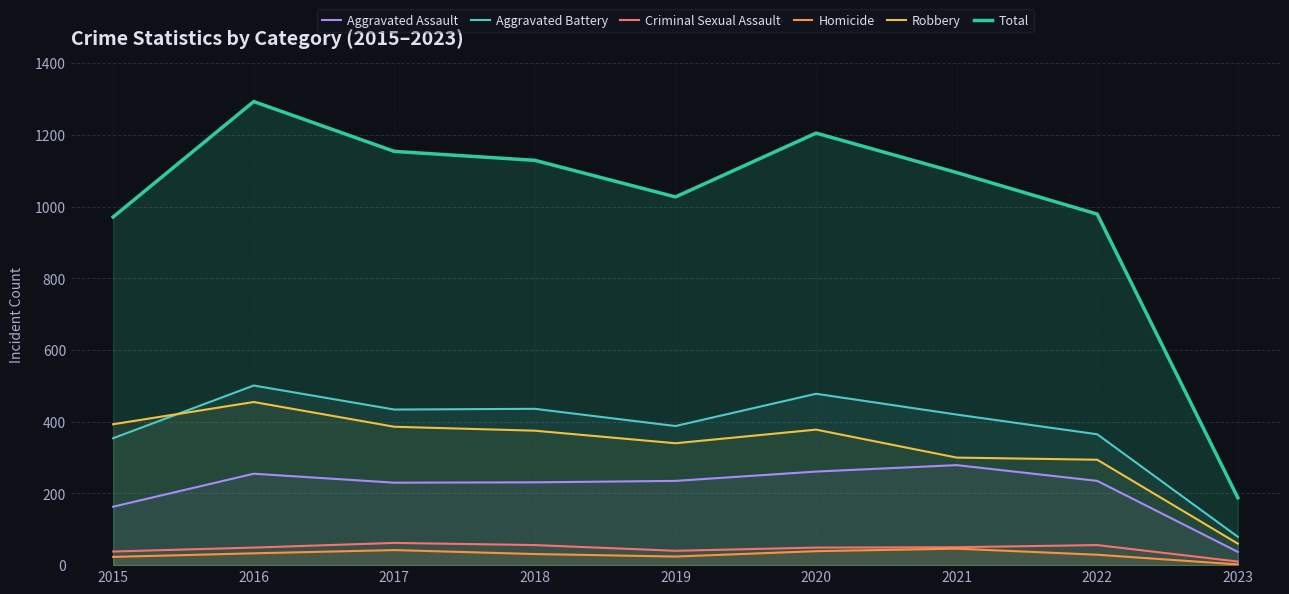

At which category does Total reach its first local valley?

2019